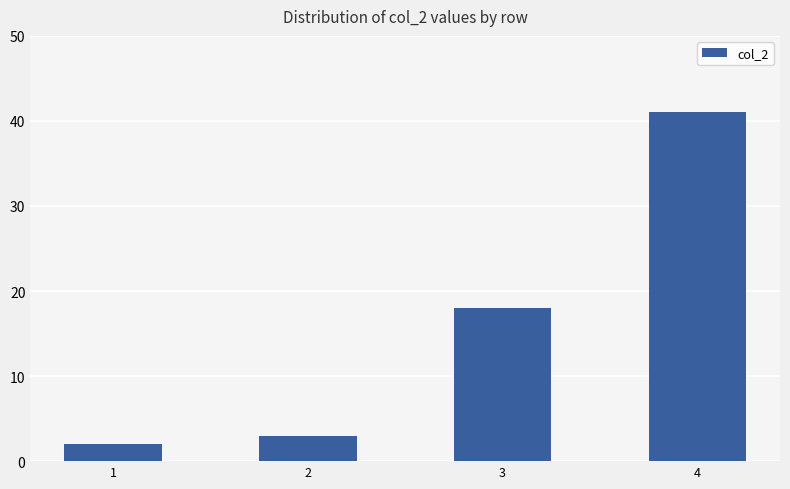

Which label corresponds to the largest value in the chart?

4